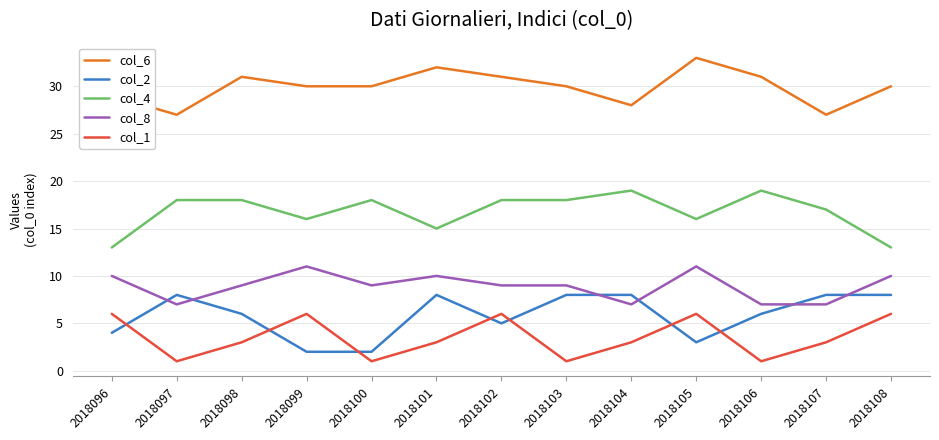

Count the number of categories in the chart.

13